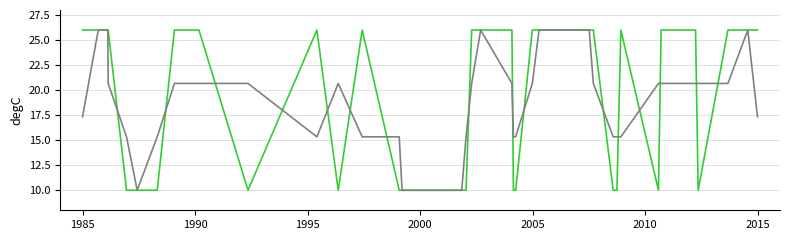

What is the maximum value shown in the chart?

26.0